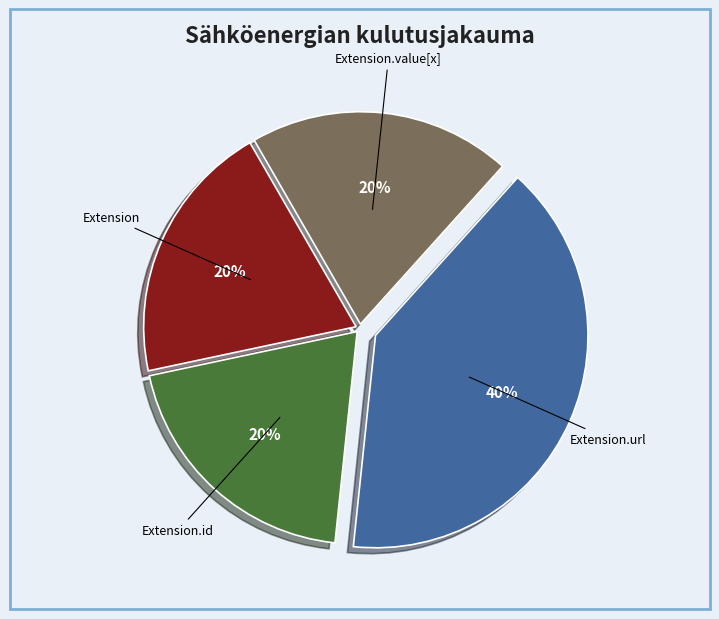

Does any single category account for the majority?

No